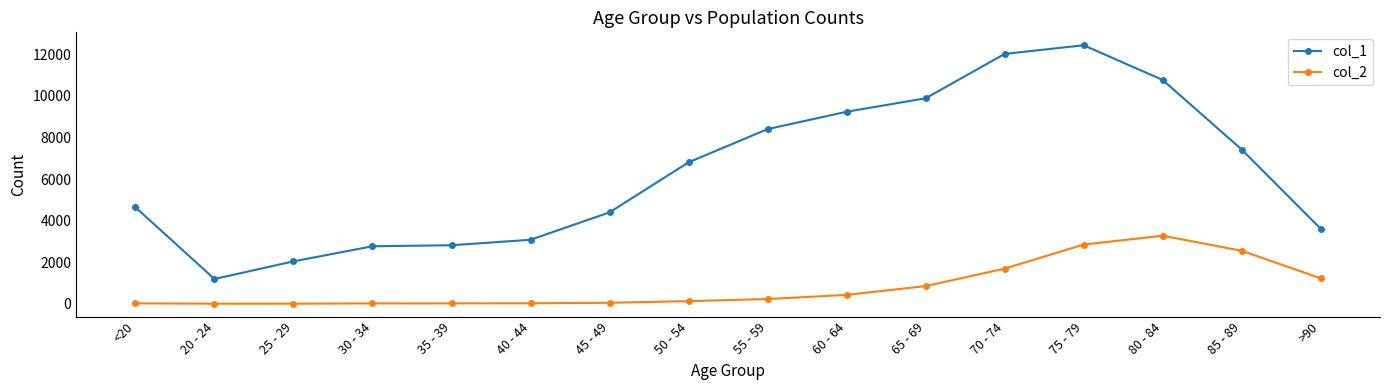

At which category does the chart reach its peak across all series?

75 - 79